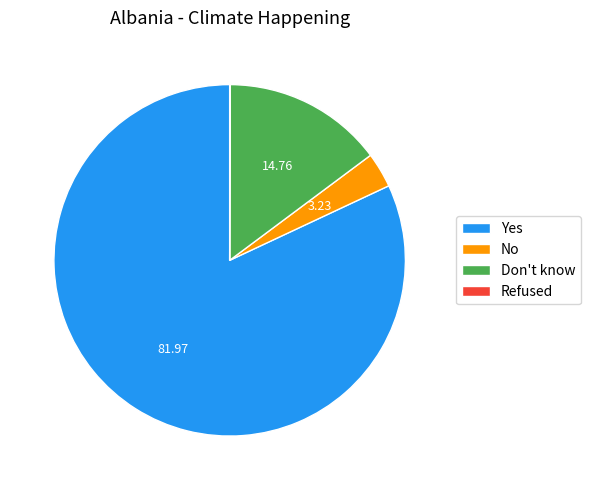

Which slice is the largest?

Yes